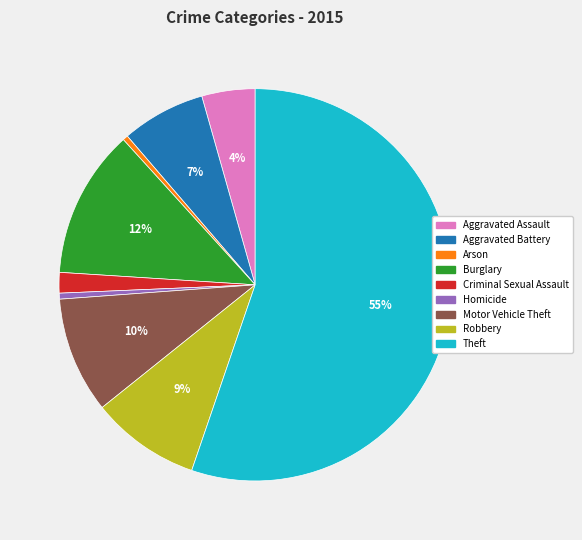

Is it true that Aggravated Battery is 7% of the pie?

True